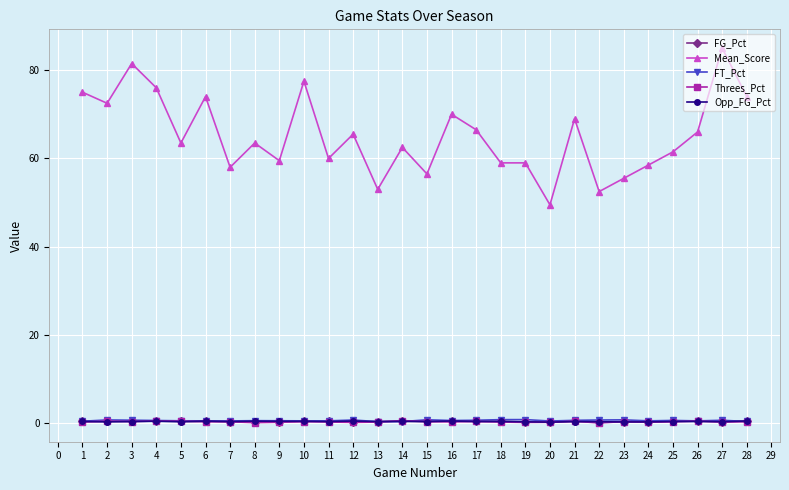

What are all the series names shown in the legend?

FG_Pct, Mean_Score, FT_Pct, Threes_Pct, Opp_FG_Pct